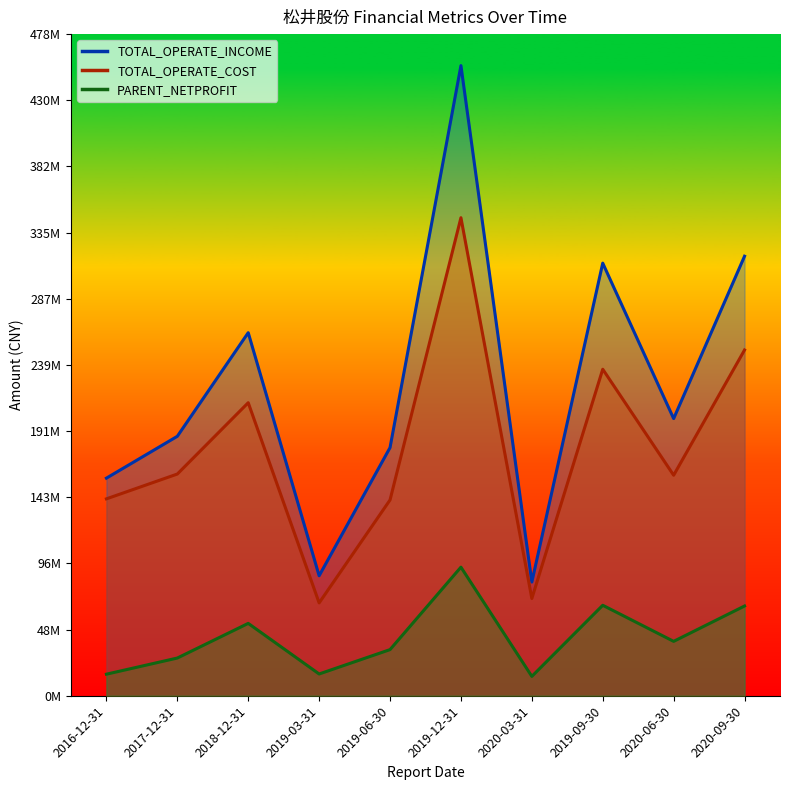

Which has a higher value, 2018-12-31 or 2020-09-30?

2020-09-30